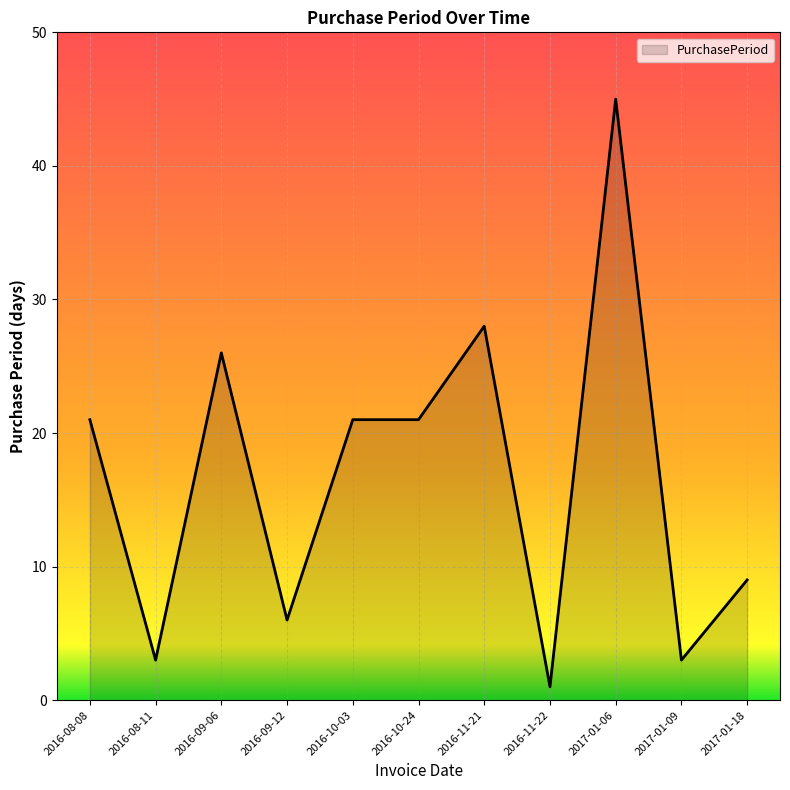

What is the change in value from 2016-11-22 to 2017-01-06?

+44